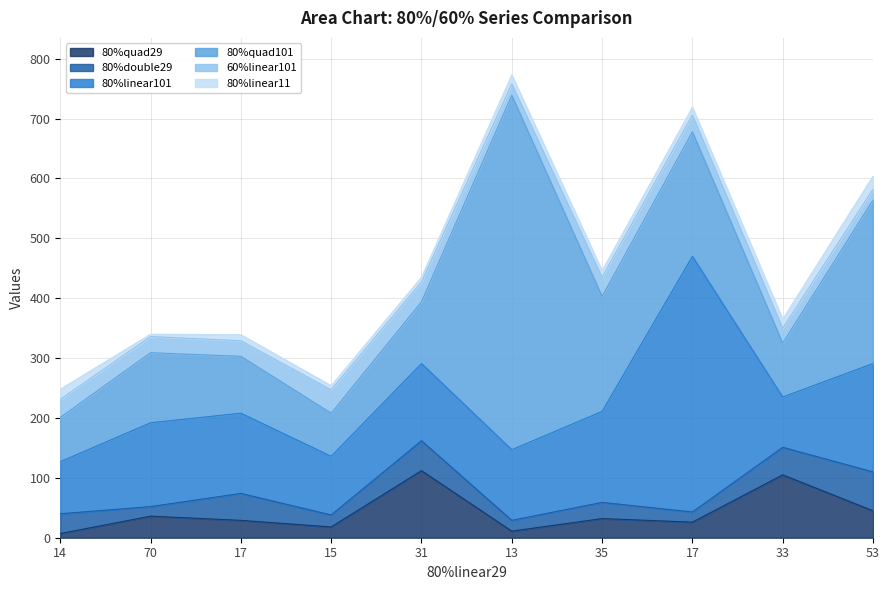

What is the value of the 80%quad101 point at the 1st from the left?

74